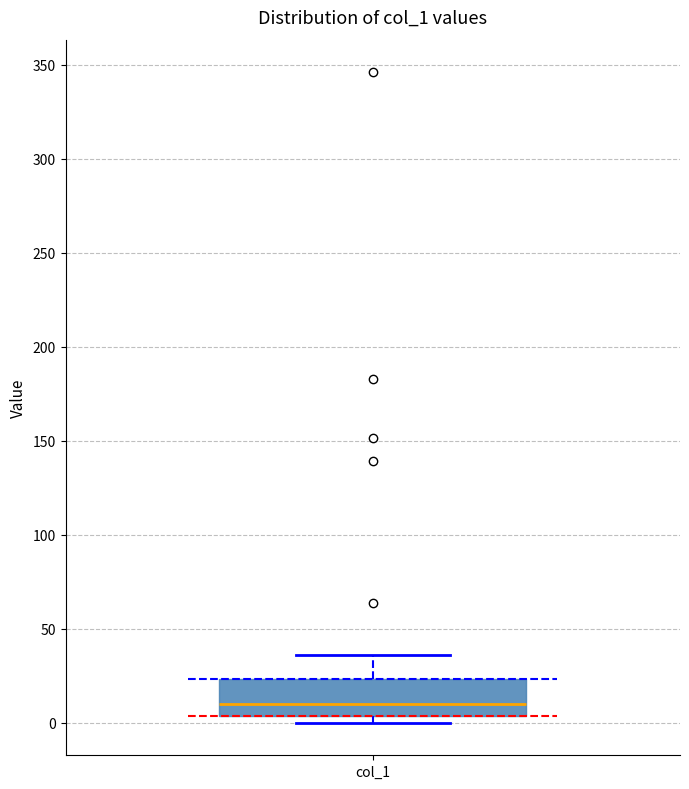

Where does the upper whisker of the box for col_1 end on the y-axis? The values are not printed on the chart, so give them approximately, as read against the axis.

35